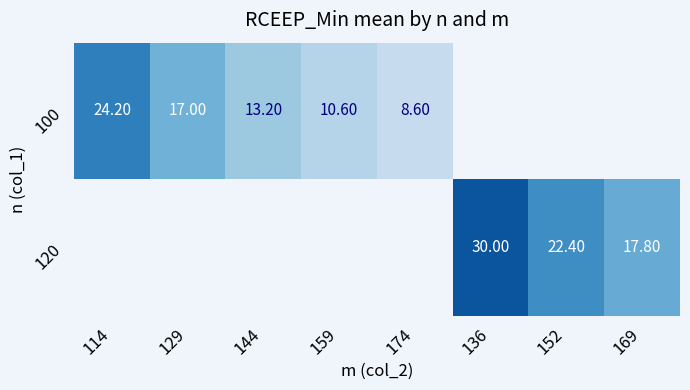

What is the difference between the 100 values at 174 and 114?

15.6